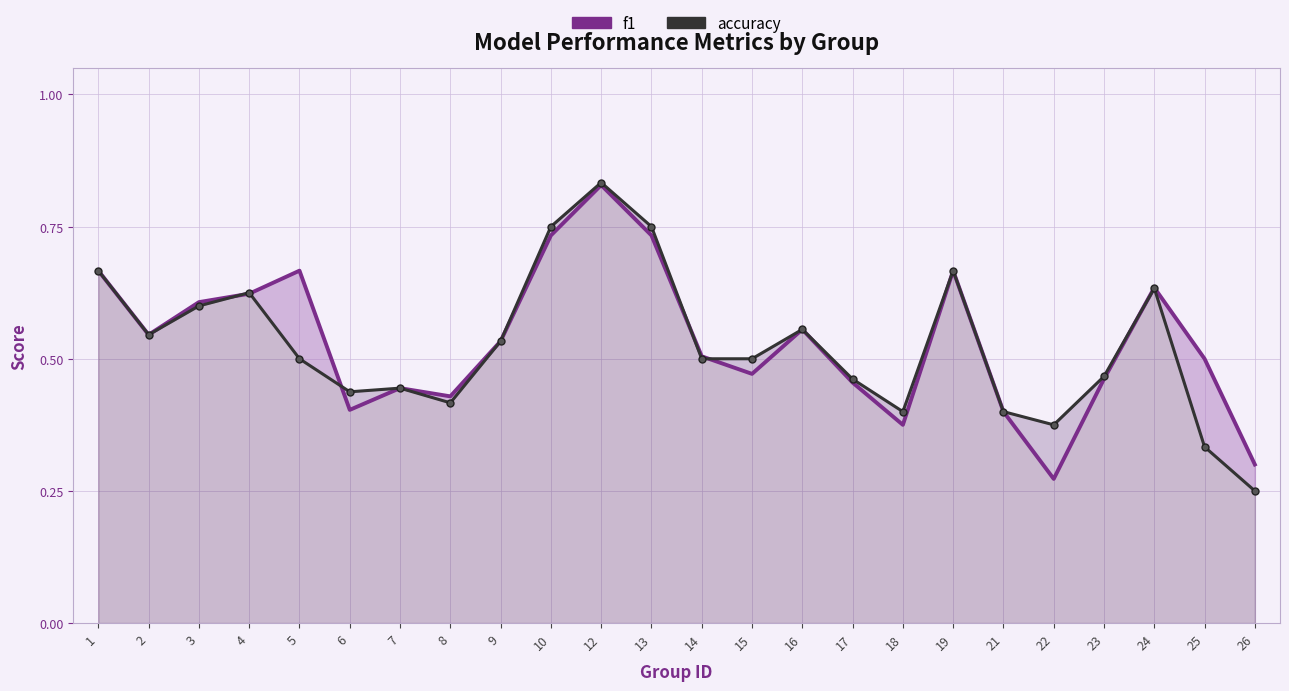

Count the accuracy values in the range 0 to 1.

24